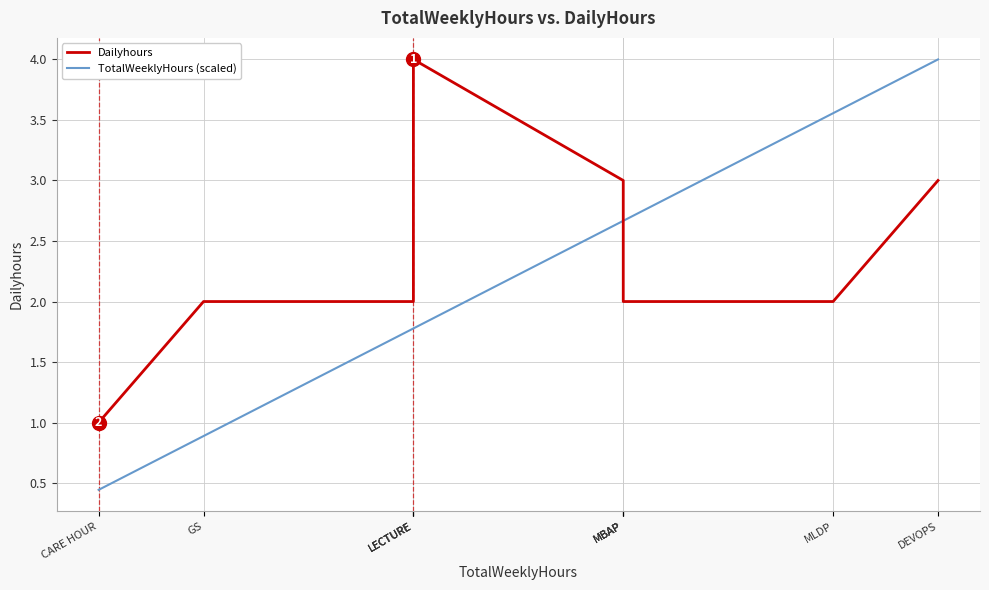

Rank the series at CARE HOUR from highest to lowest value.

Dailyhours, TotalWeeklyHours (scaled)